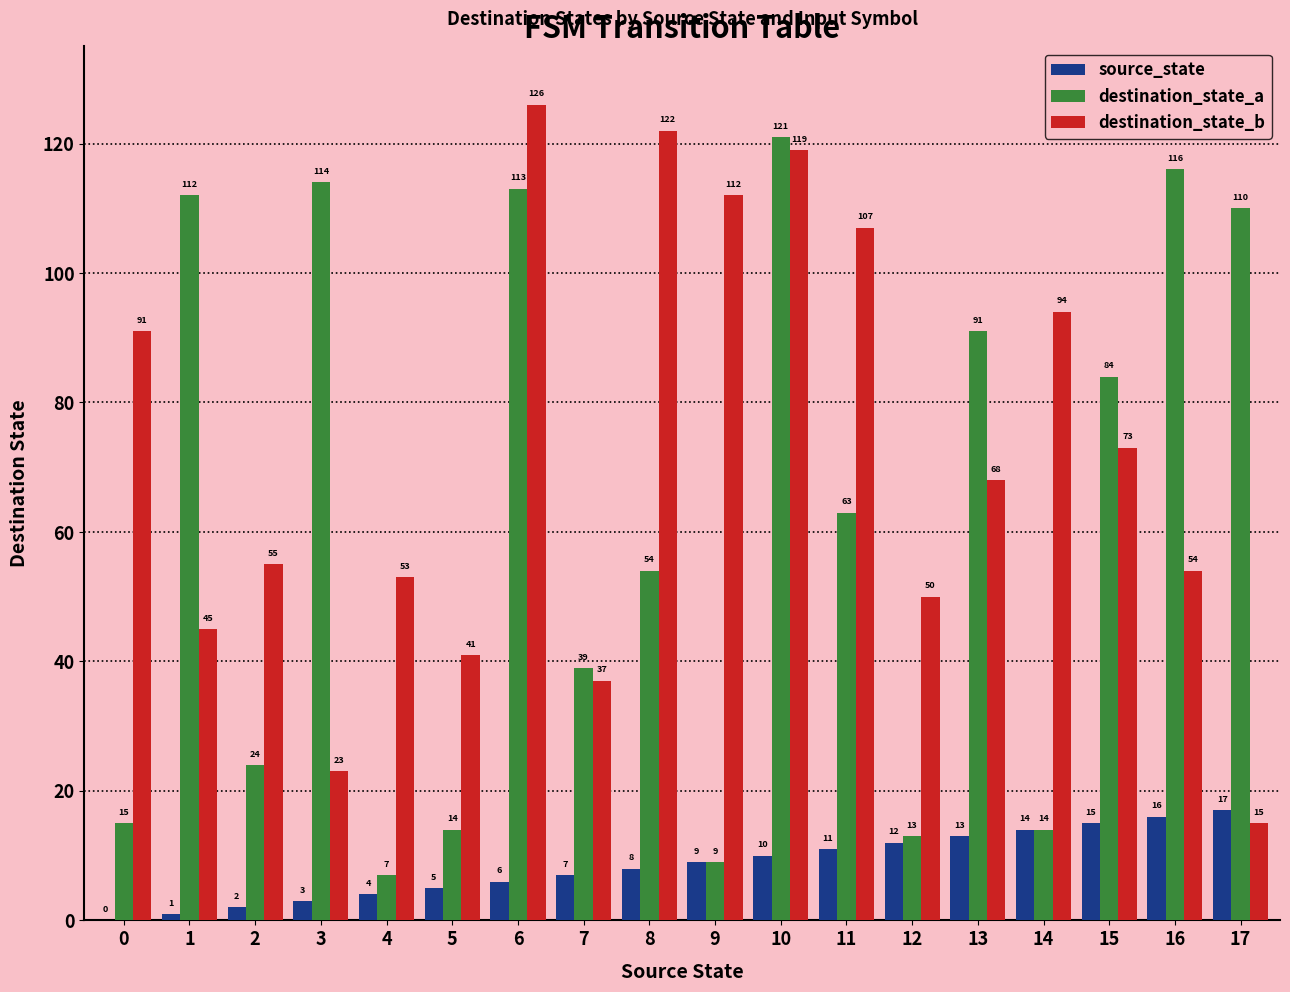

At which label is destination_state_b closest to 70?

13